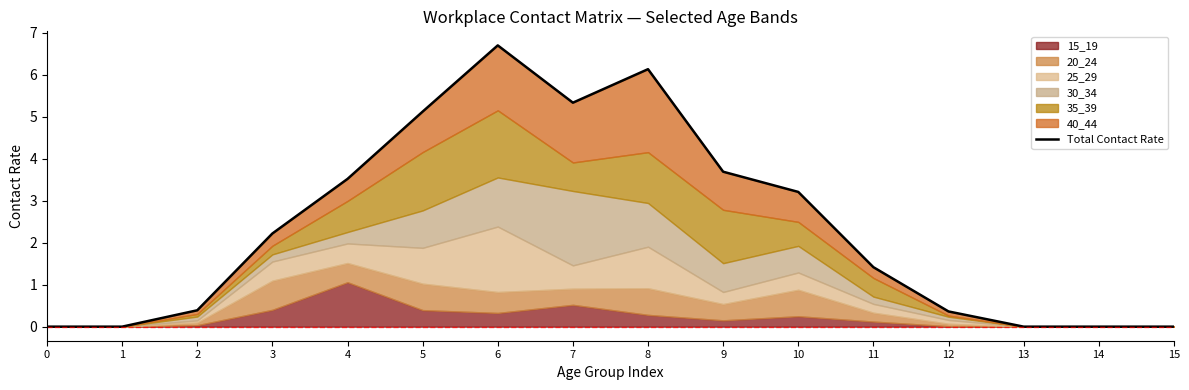

What is the difference between the values at 8 and 12?

5.8